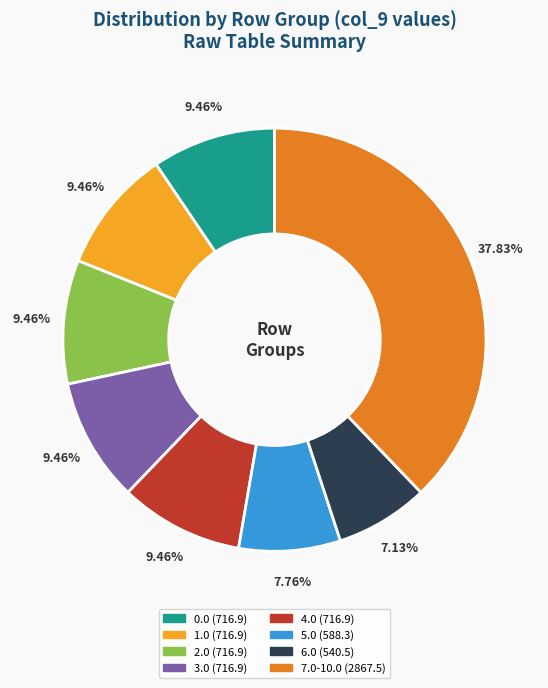

Is there any slice that represents more than half of the pie?

No